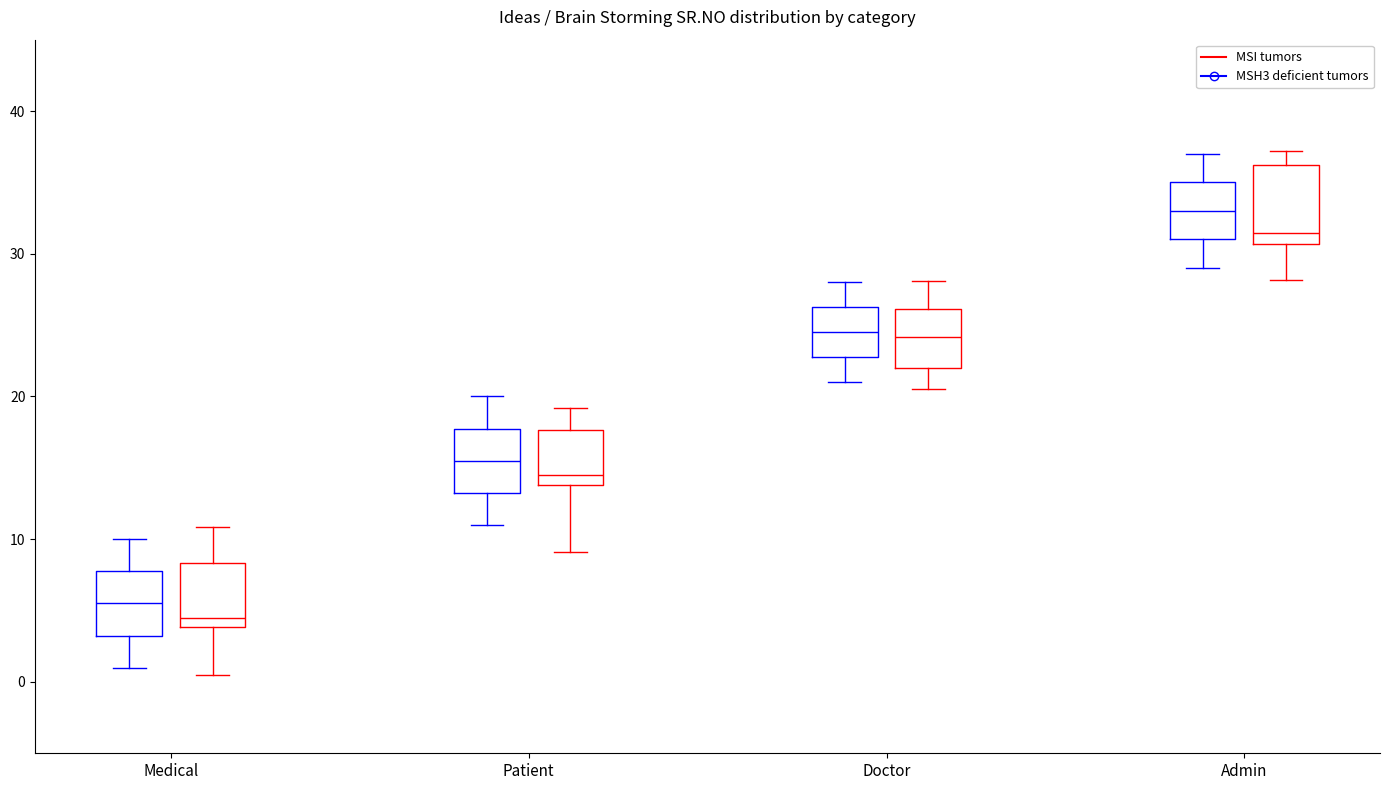

Which box has the highest median line?

Admin (MSH3 deficient tumors)